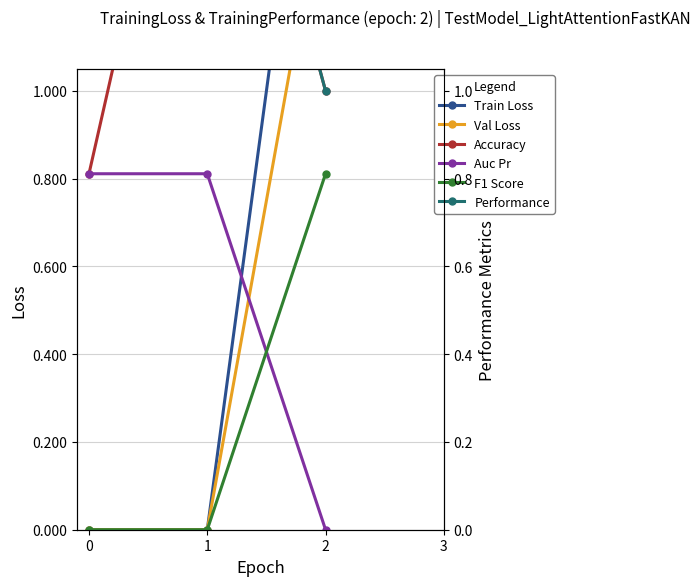

Count the number of categories in the chart.

3